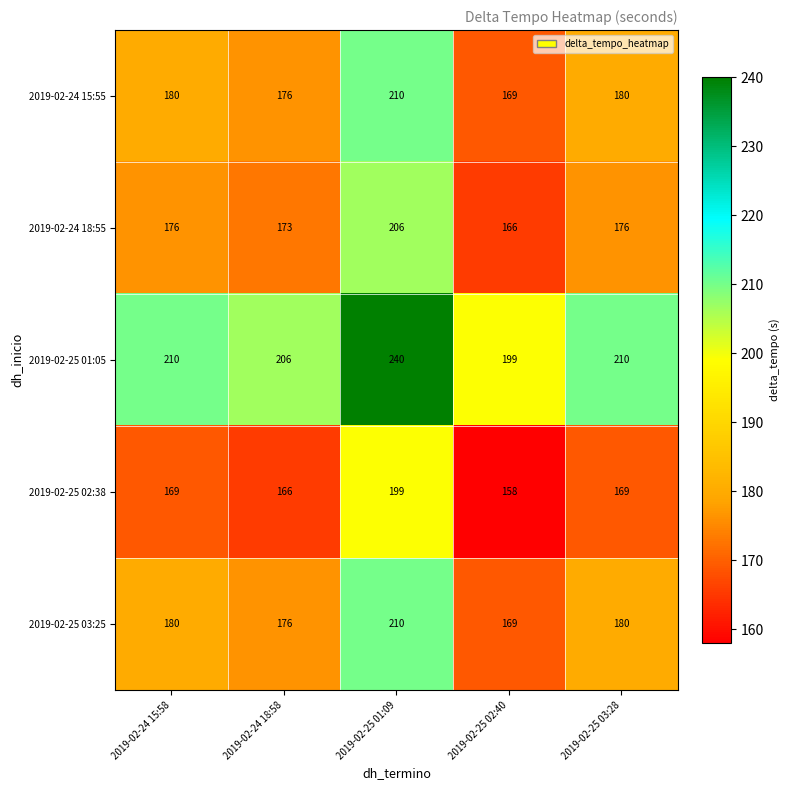

At which category is the sum across all series the highest?

2019-02-25 01:09